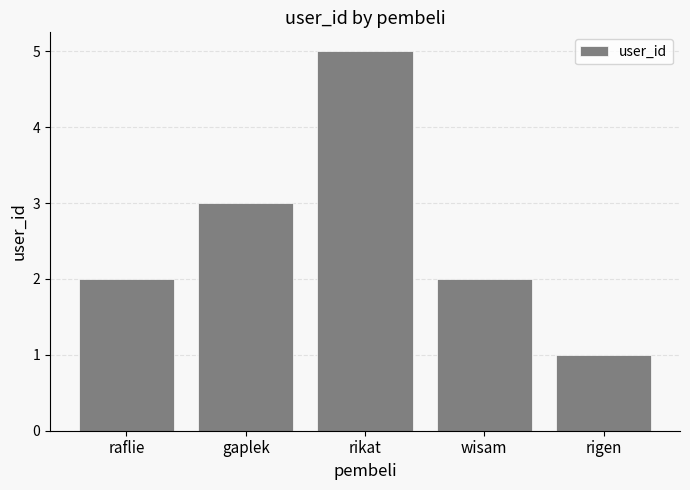

Approximately how many times larger is the value at gaplek compared to rikat?

0.6